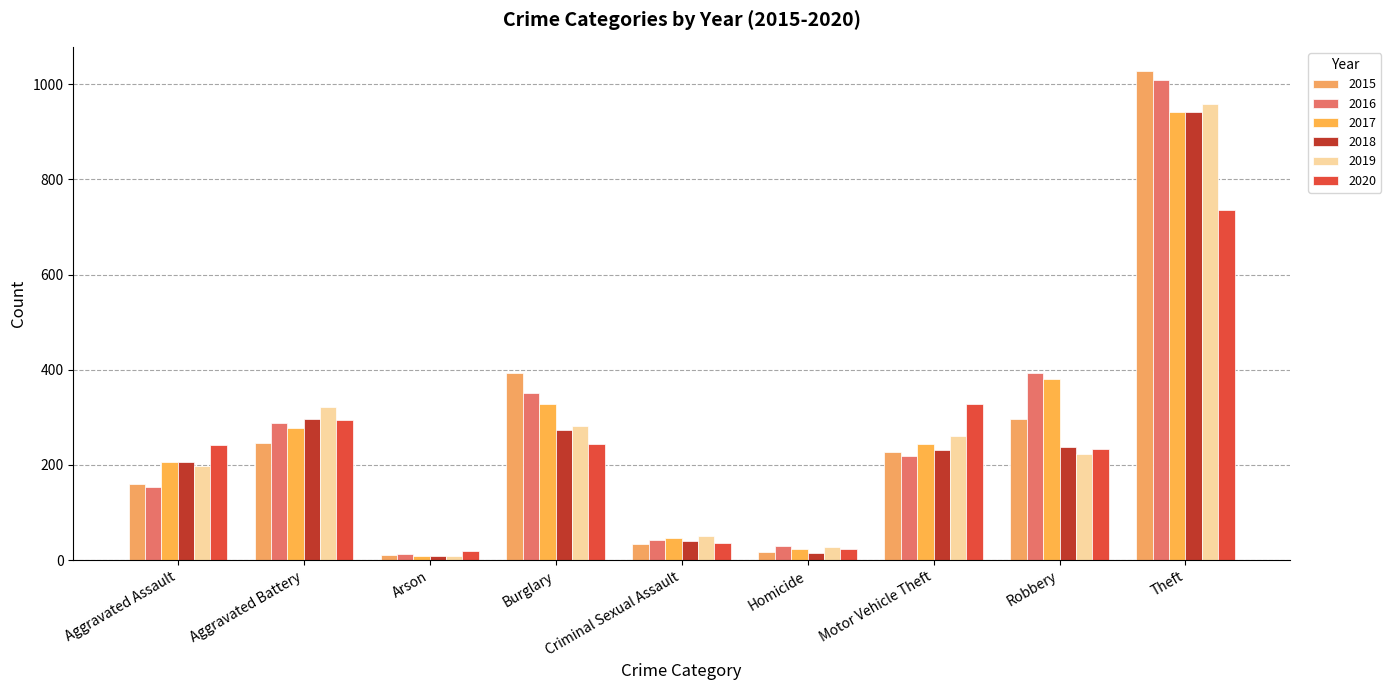

Is the value of 2015 at Robbery greater than the value of 2016 at Theft?

No